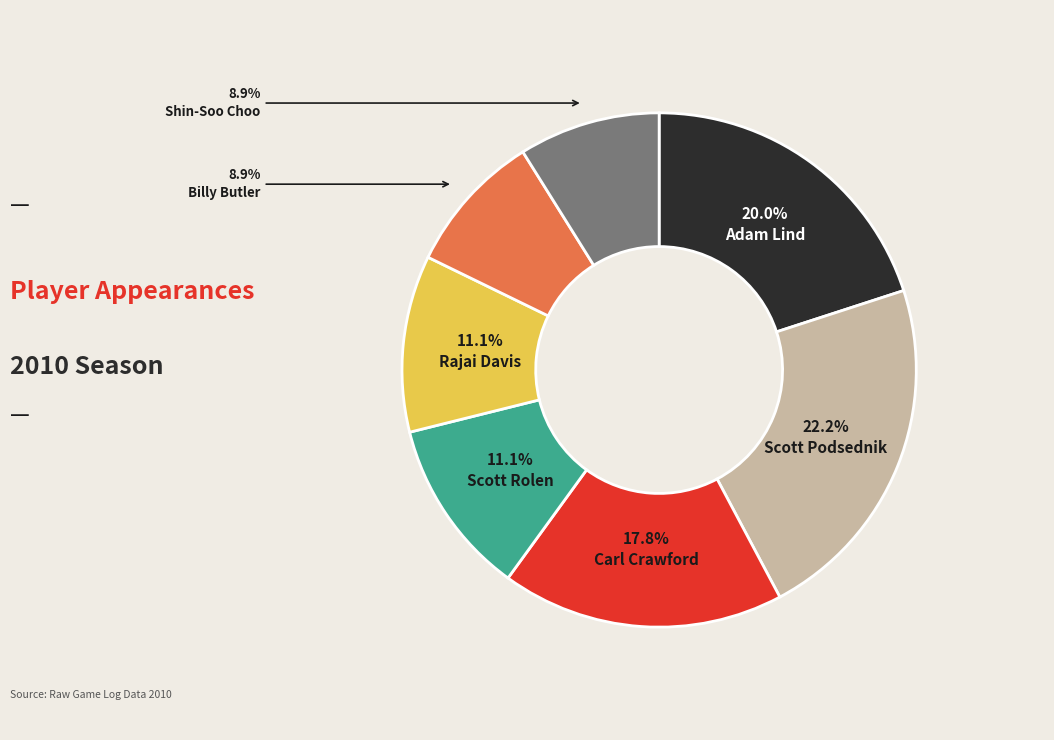

What percentage is the Adam Lind slice, to the nearest percent?

20%